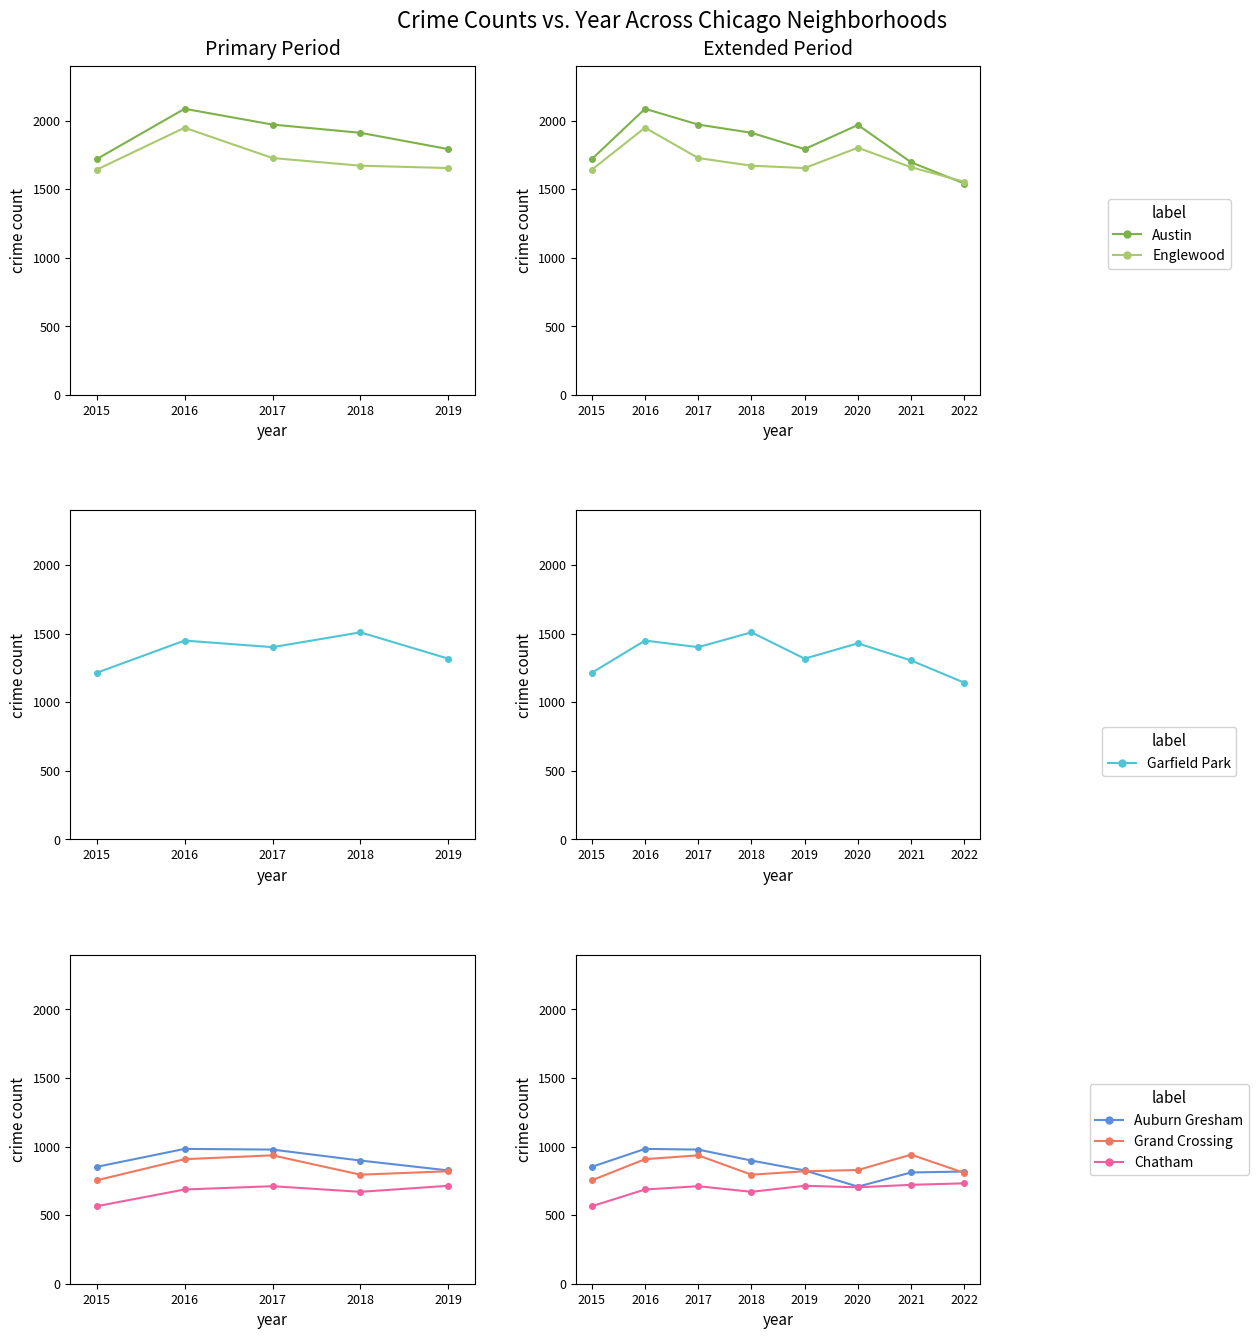

Does the chart display data point markers on the line(s)?

Yes